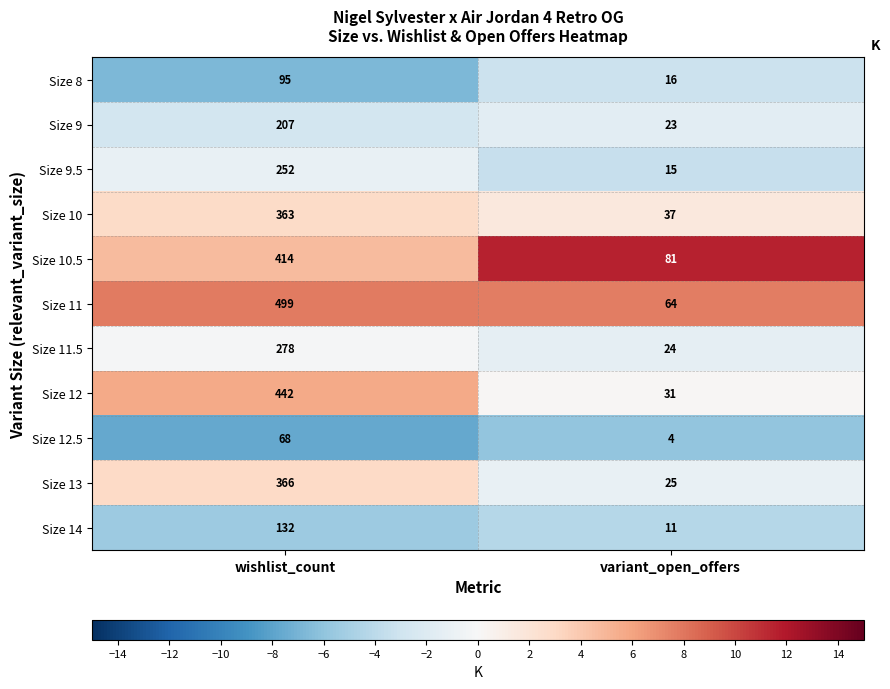

True or false: Size 12 has a value of 442 at wishlist_count.

True